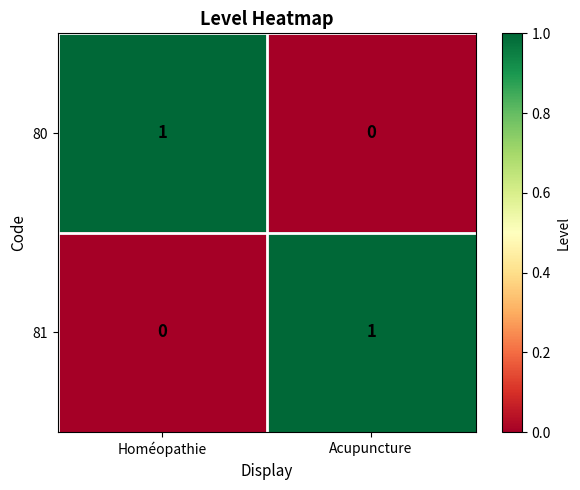

Rank the series at Acupuncture from lowest to highest value.

80, 81